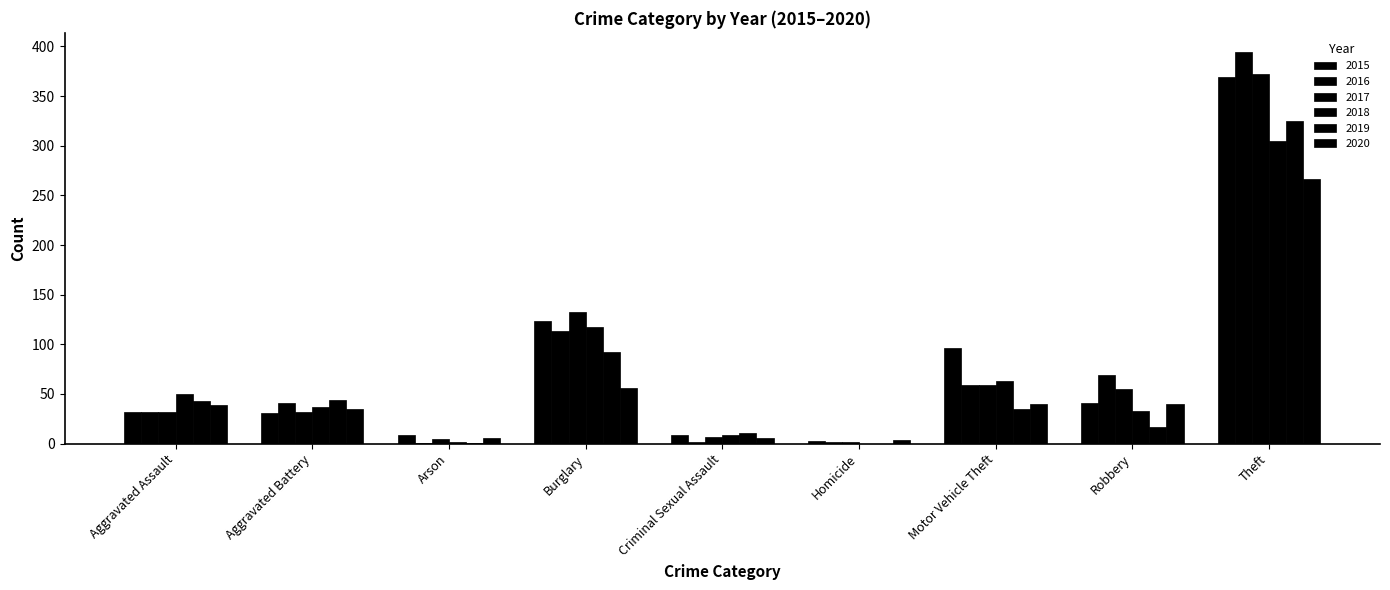

Rank the categories by 2017 value from lowest to highest.

Homicide, Arson, Criminal Sexual Assault, Aggravated Assault, Aggravated Battery, Robbery, Motor Vehicle Theft, Burglary, Theft